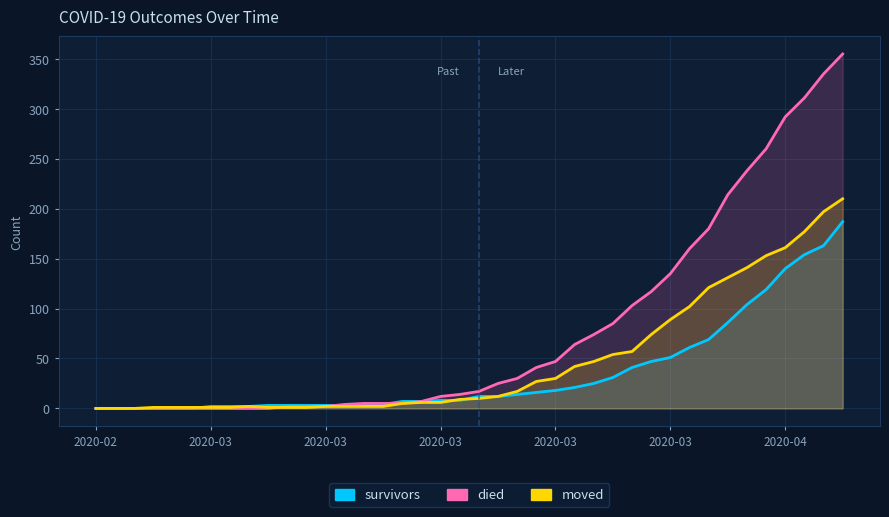

How many lines are shown in the chart?

3